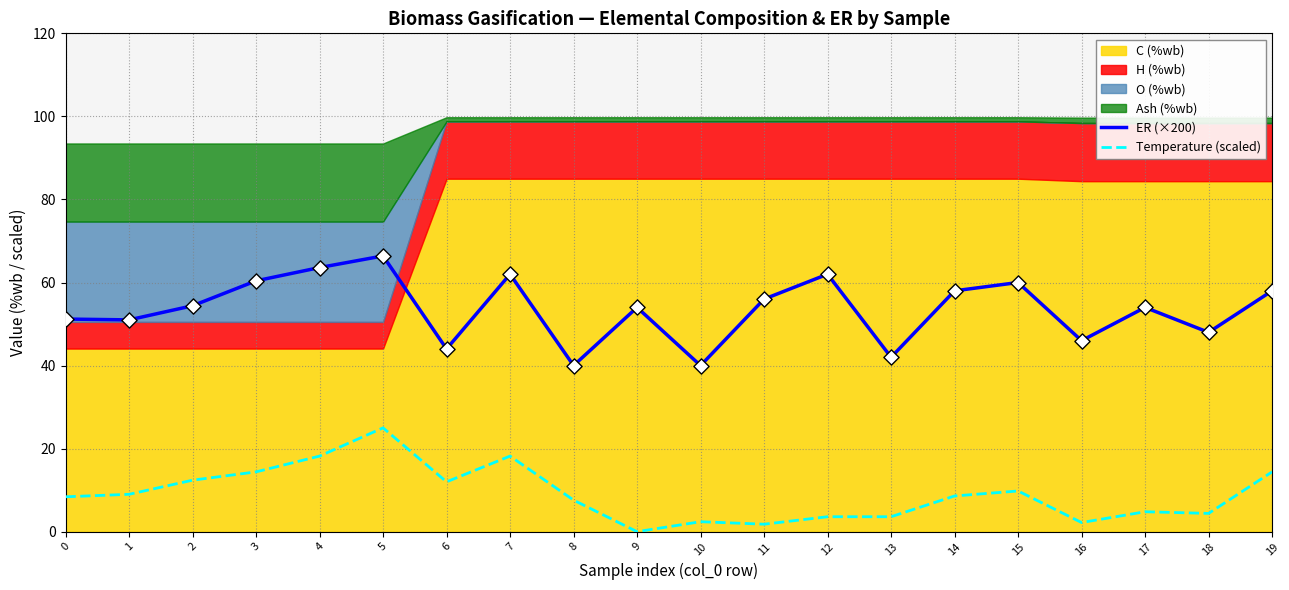

At how many categories does at least one series exceed 35?

20